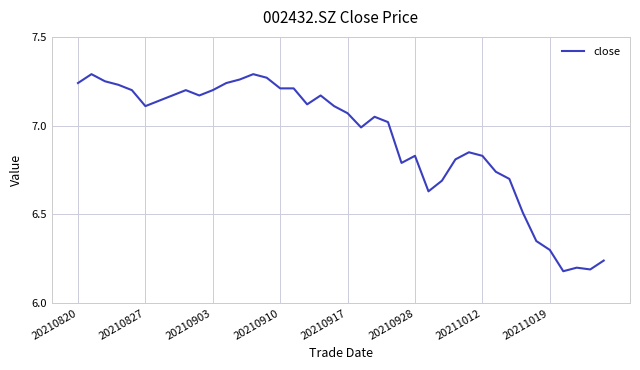

The value at 20210827 is 12.7. True or false?

False